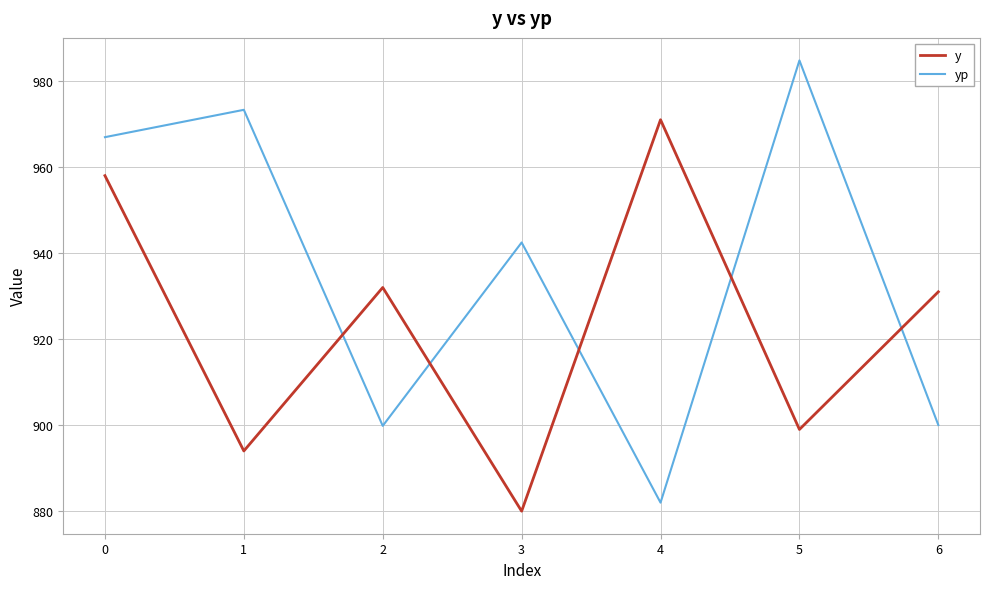

What is the approximate value of y at 5?

899.0